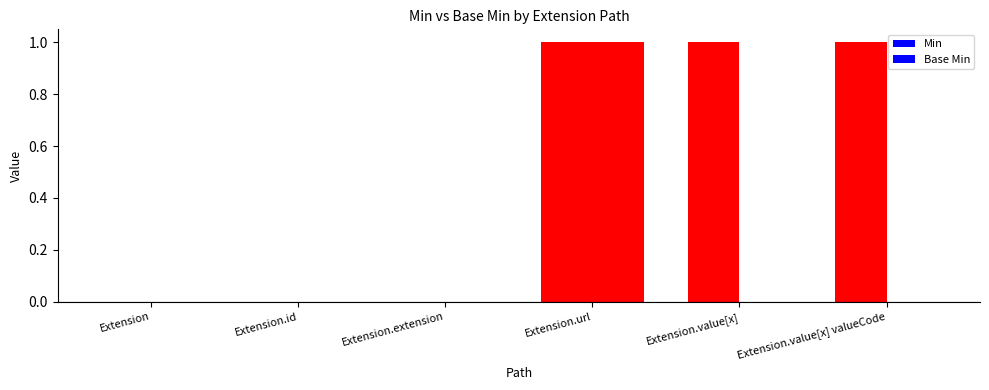

Does the chart contain stacked bars?

No